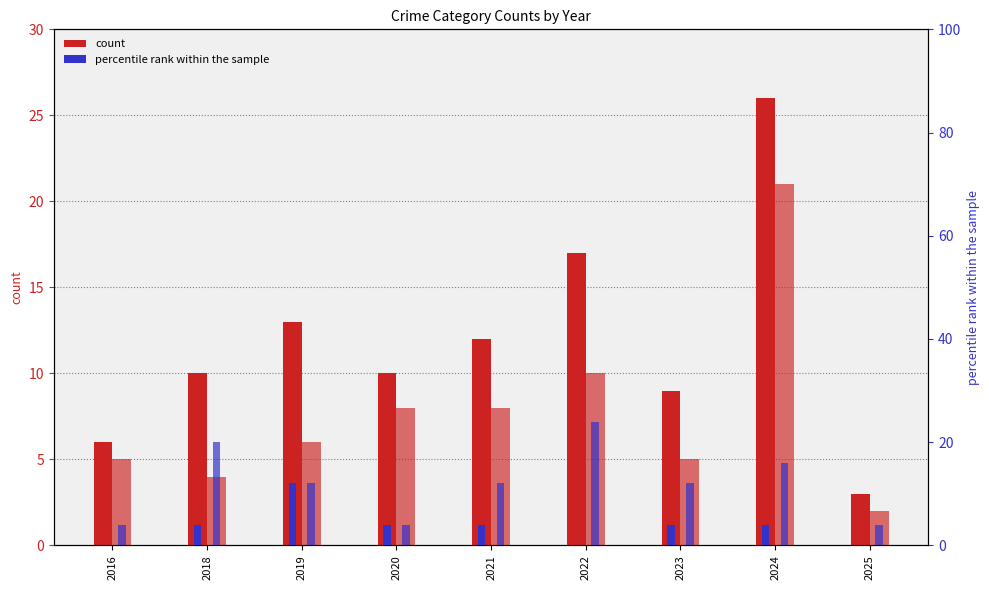

Count the number of data series in this chart.

4